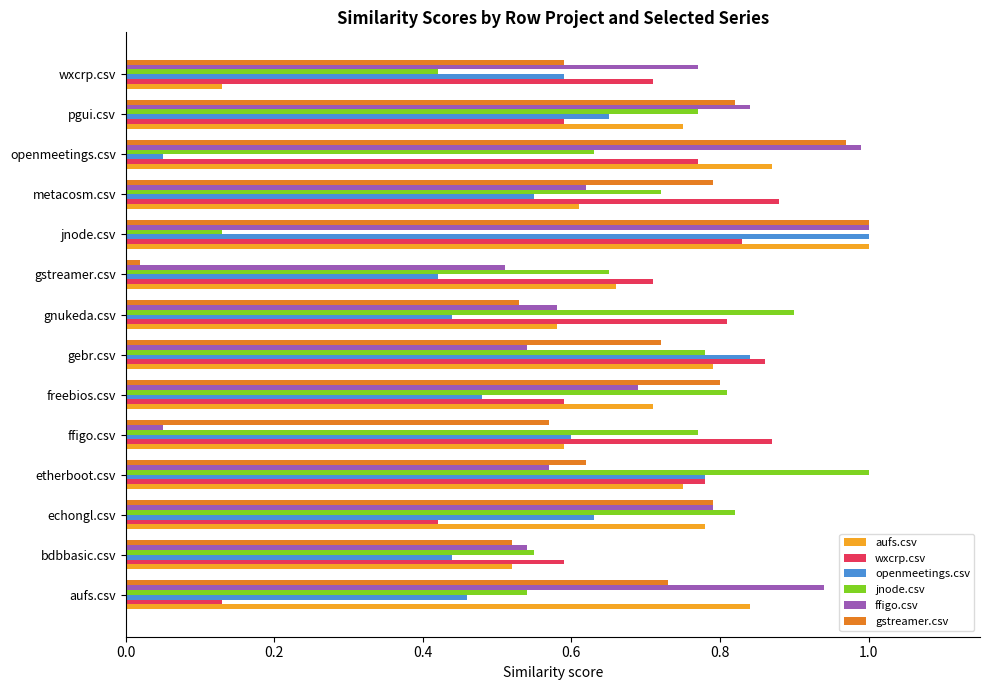

At which category is the sum across all series the highest?

jnode.csv